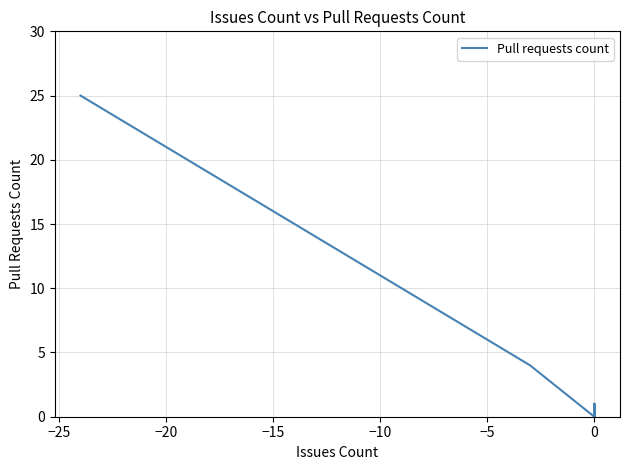

How many lines are shown in the chart?

1